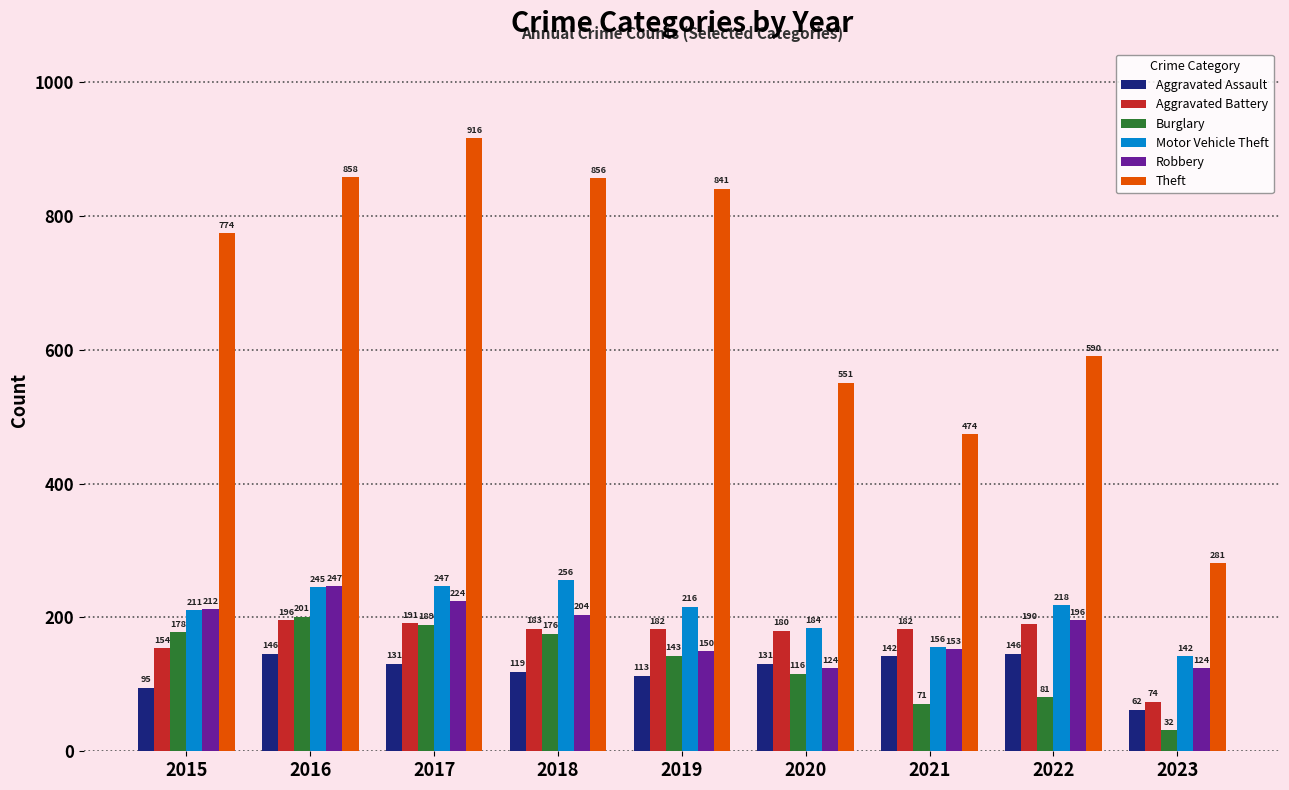

How many groups of bars are there?

9